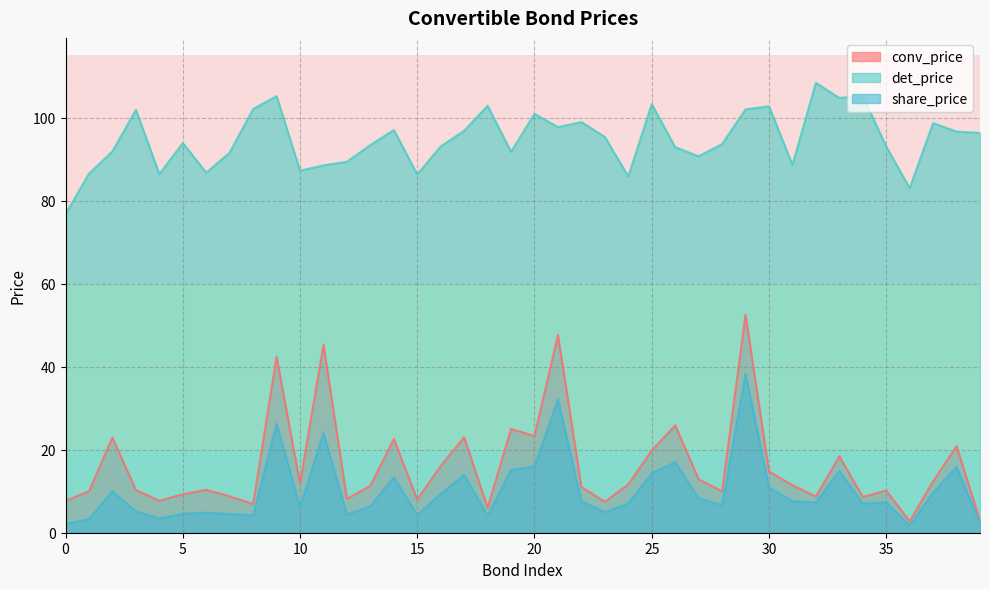

At how many categories does at least one series exceed 89?

30